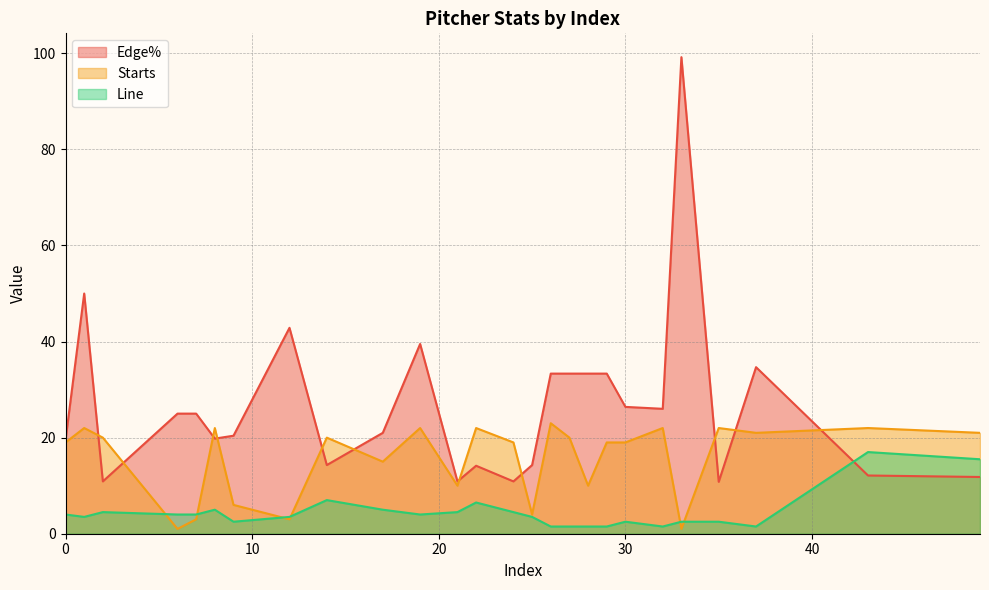

Which series has the widest spread of values?

Edge%